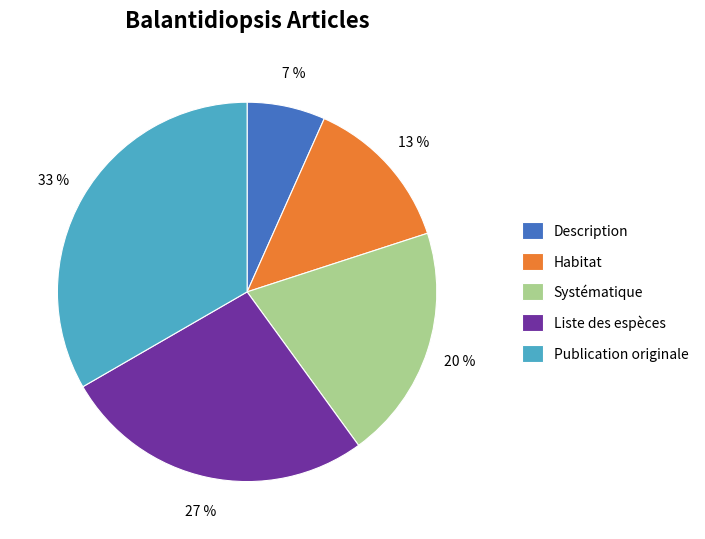

To the nearest percent, what percentage of the pie is Description?

7%